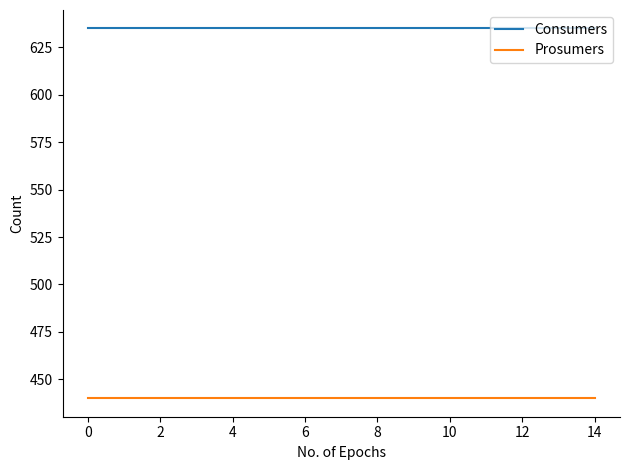

What is the sum of all Consumers values?

9525